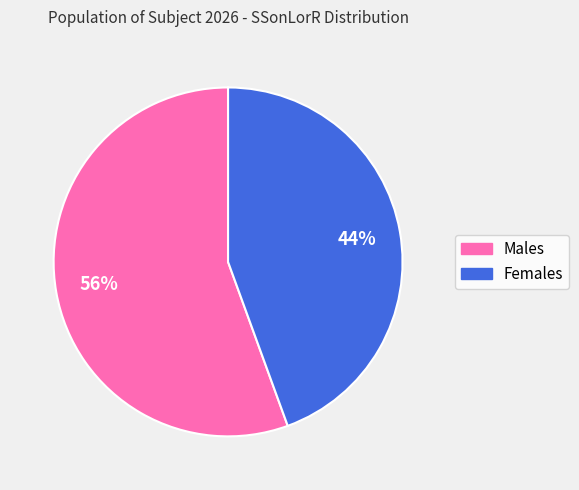

How many slices are in this pie chart?

2